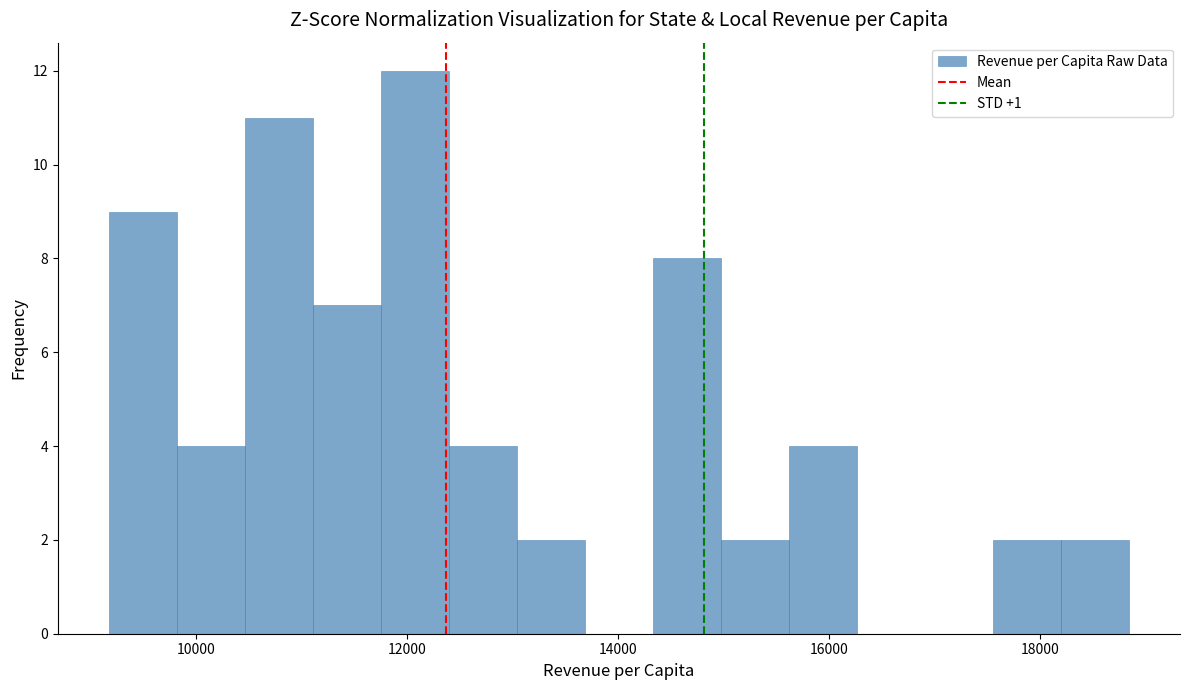

Around what value on the x-axis is the tallest bar? Give the approximate position of its centre, as read against the axis.

12000